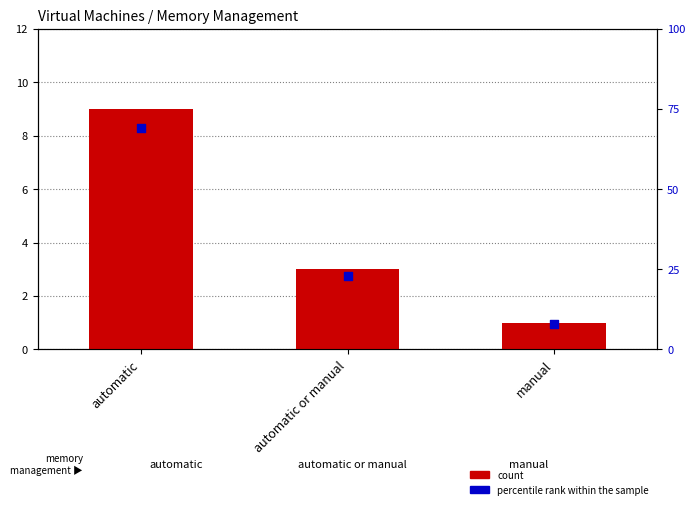

Is the value of percentile rank within the sample at automatic or manual greater than the value of count at manual?

Yes